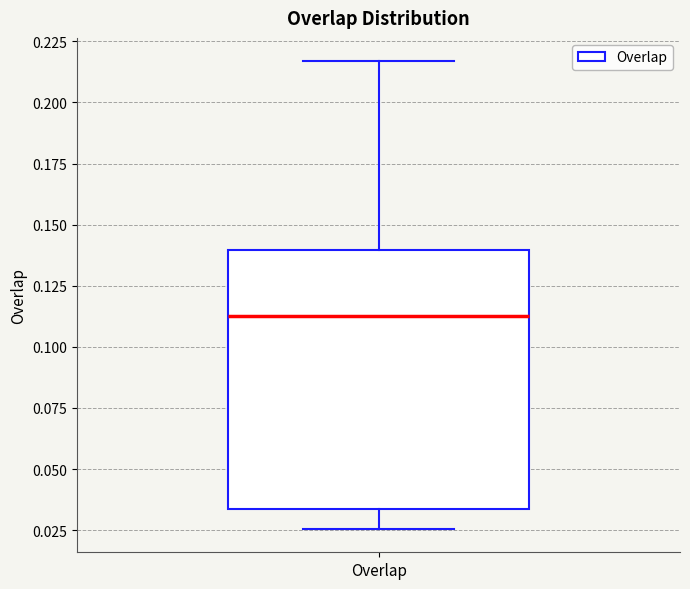

Read this box plot against the y-axis: the position of the median line, the range covered by the box, and the ends of both whiskers. The values are not printed on the chart, so give them approximately, as read against the axis.

median 0.115, box 0.035 to 0.140, whiskers 0.025 to 0.215